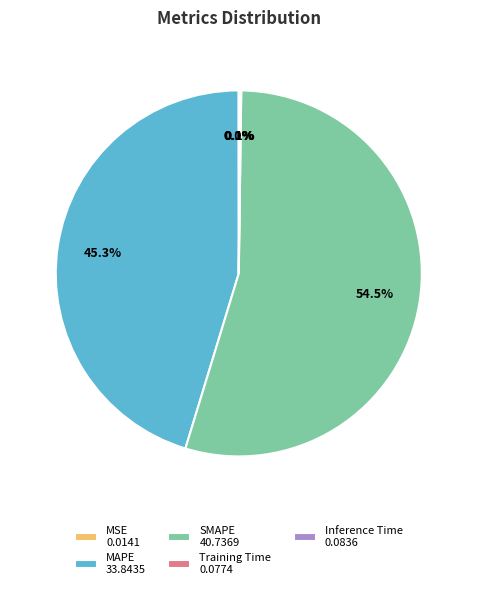

Approximately how many times larger is the value at MAPE 33.8435 compared to SMAPE 40.7369?

0.8